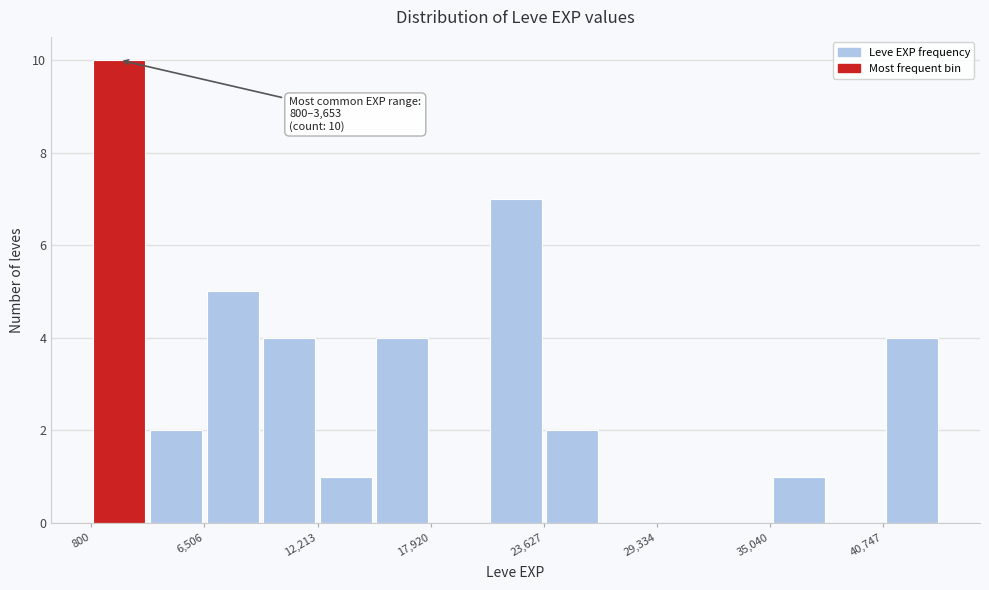

Around what value on the x-axis is the tallest bar? Give the approximate position of its centre, as read against the axis.

2000